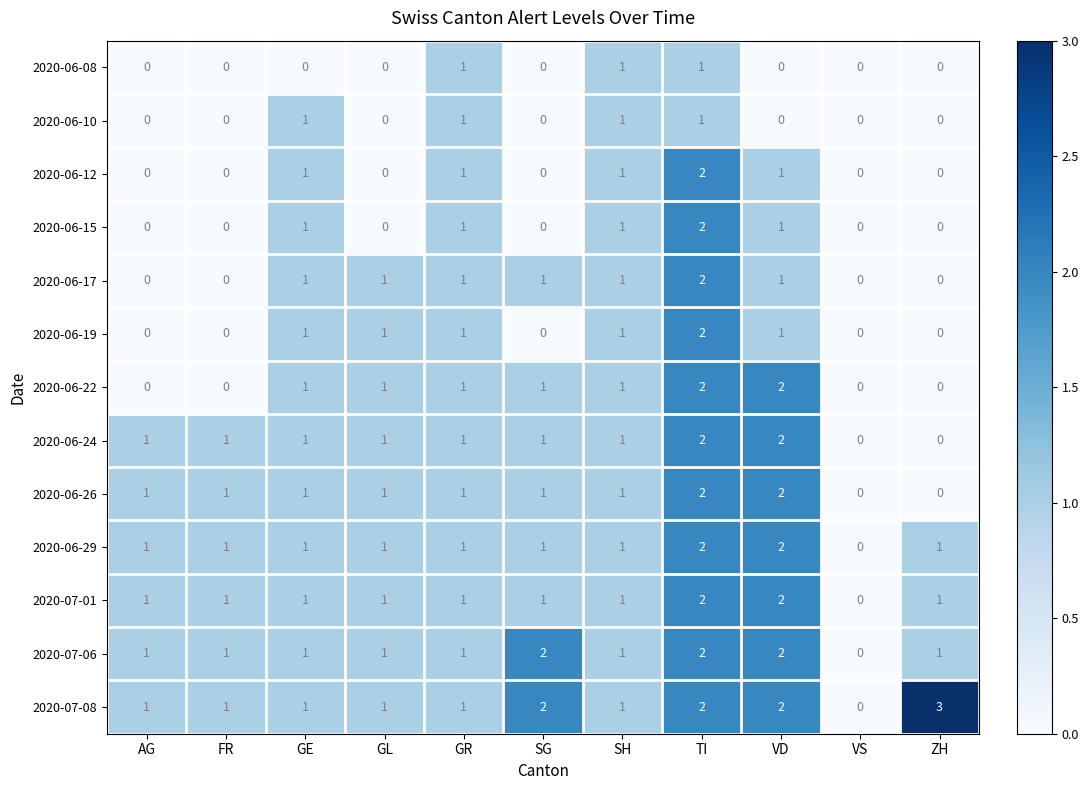

Count the 2020-06-29 values in the range 1 to 2.

10